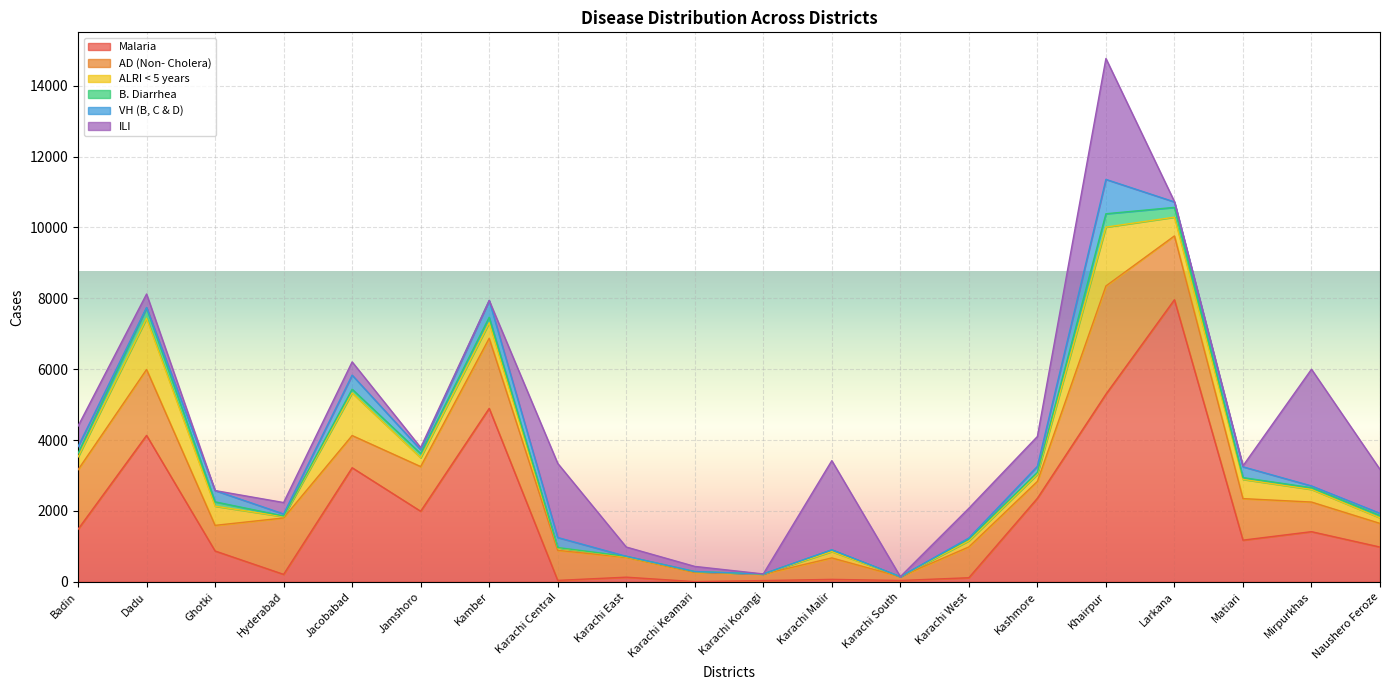

What is the maximum value for ILI?

3411